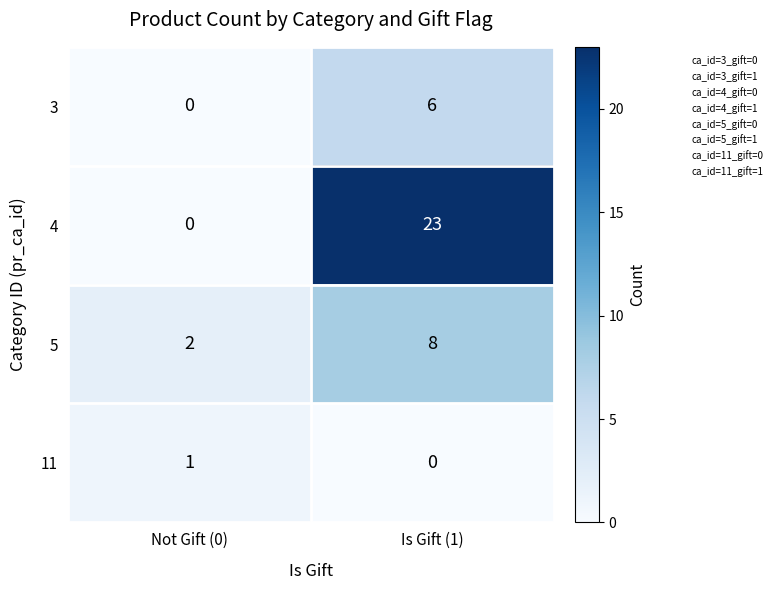

List the series in order of their peak value, lowest first.

11, 3, 5, 4